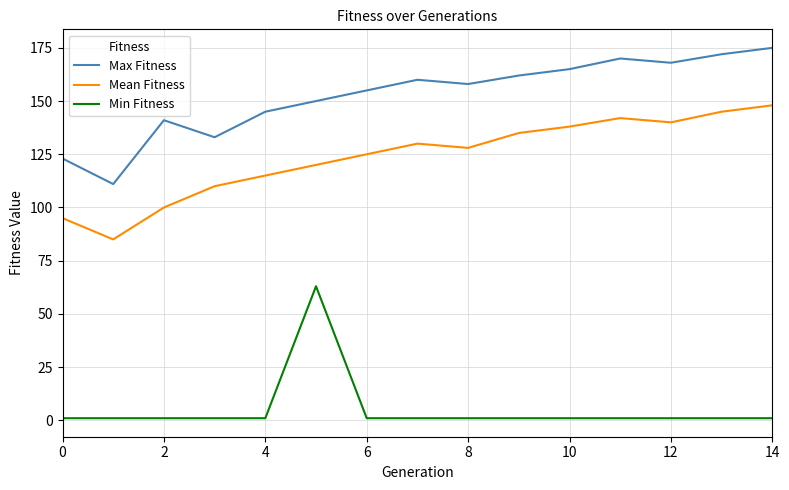

True or false: Max Fitness and Min Fitness intersect in this chart.

False